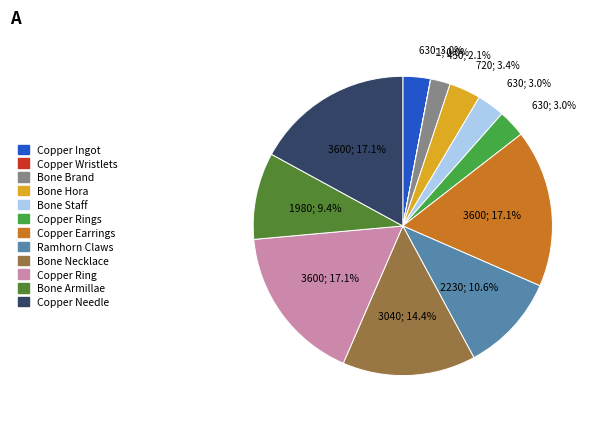

Does any single category account for the majority?

No